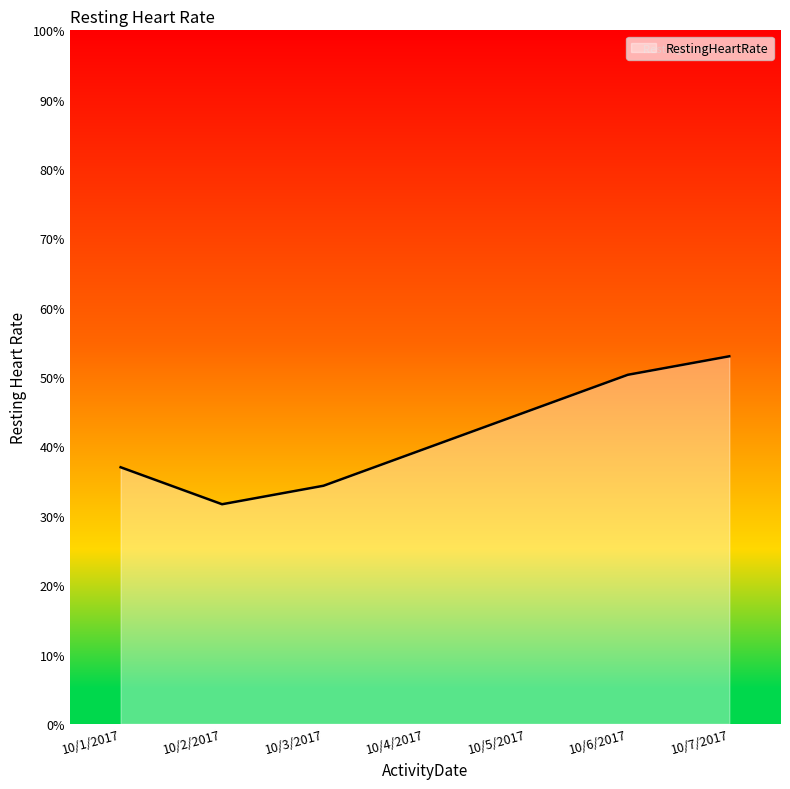

Which has a higher value, 10/7/2017 or 10/1/2017?

10/7/2017